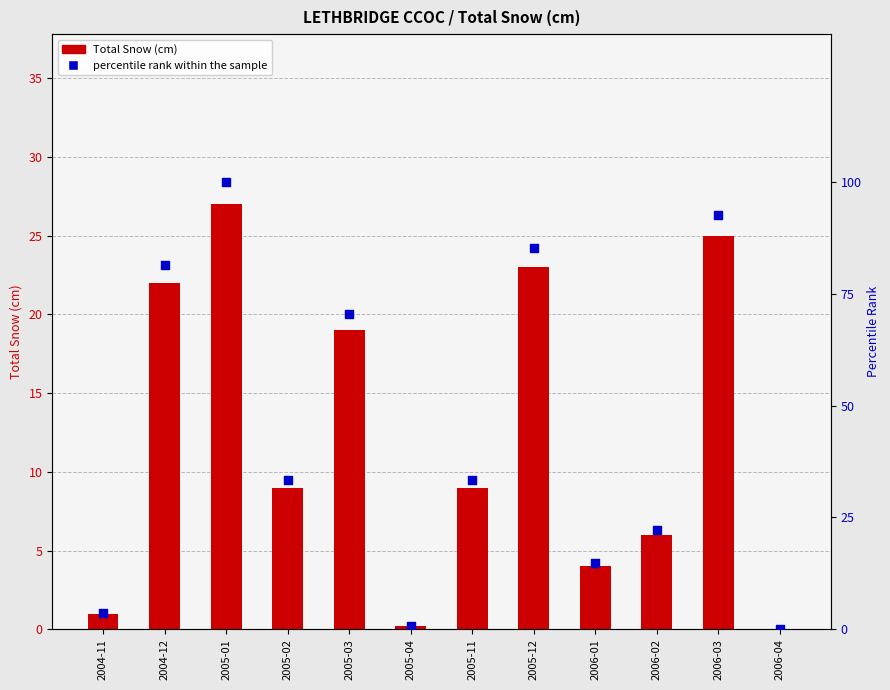

What is the total value across all series at 2005-01?

127.0